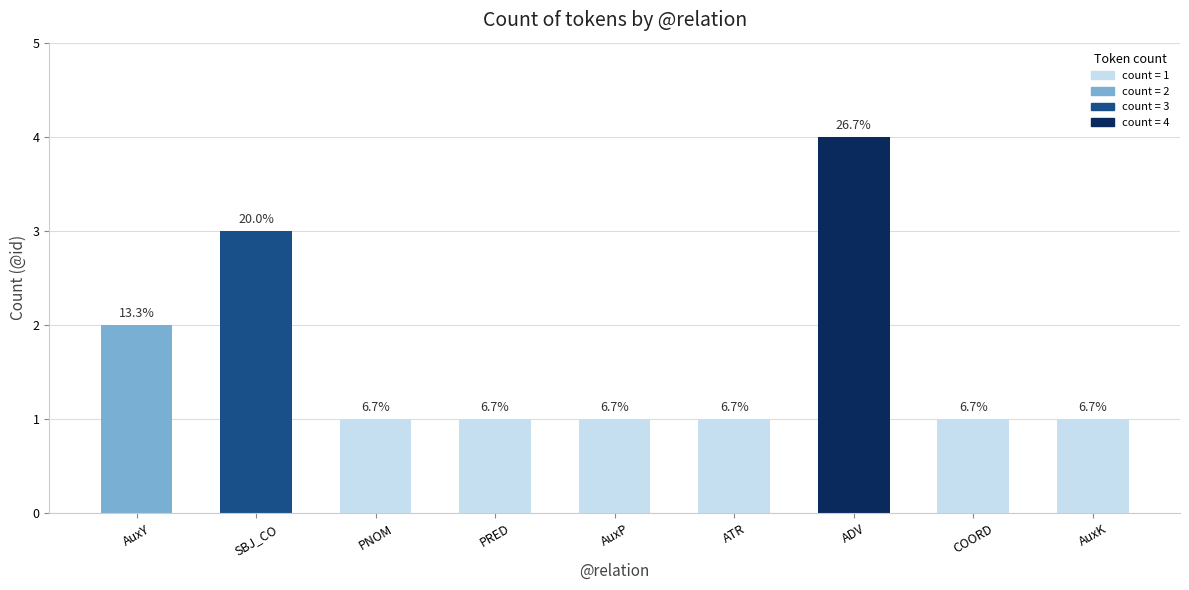

Which has a higher value, ADV or COORD?

ADV